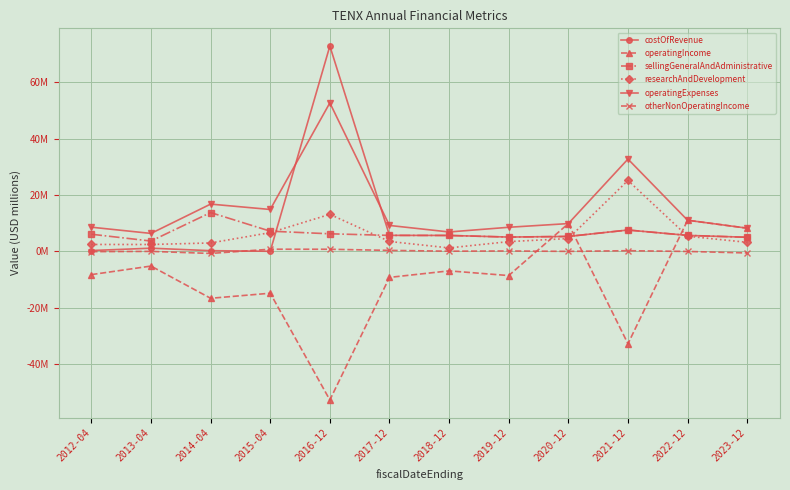

Is it true that otherNonOperatingIncome equals 0.0 at 2018-12?

False